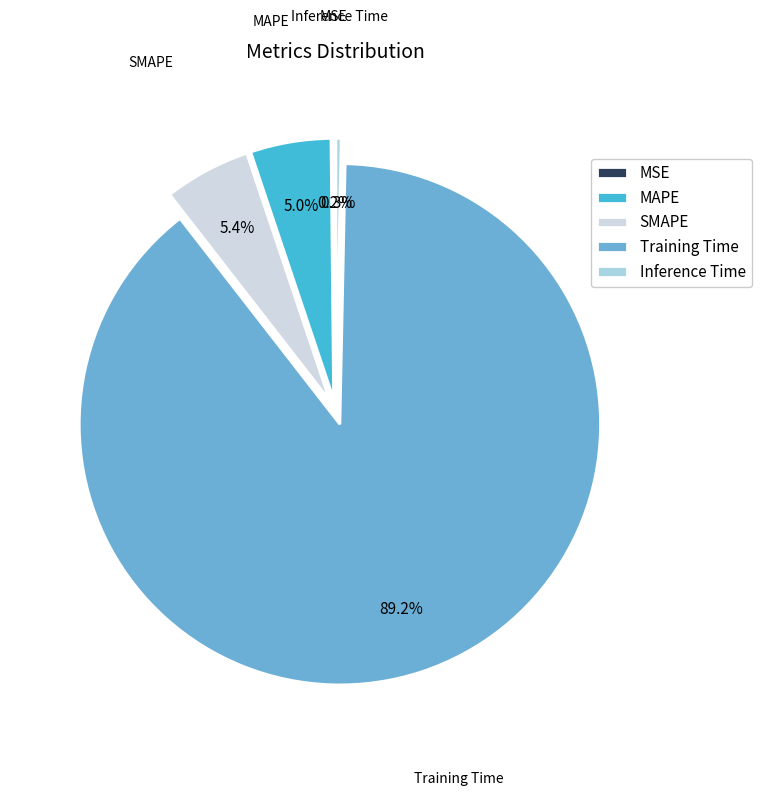

Is there a majority slice in this chart?

Yes